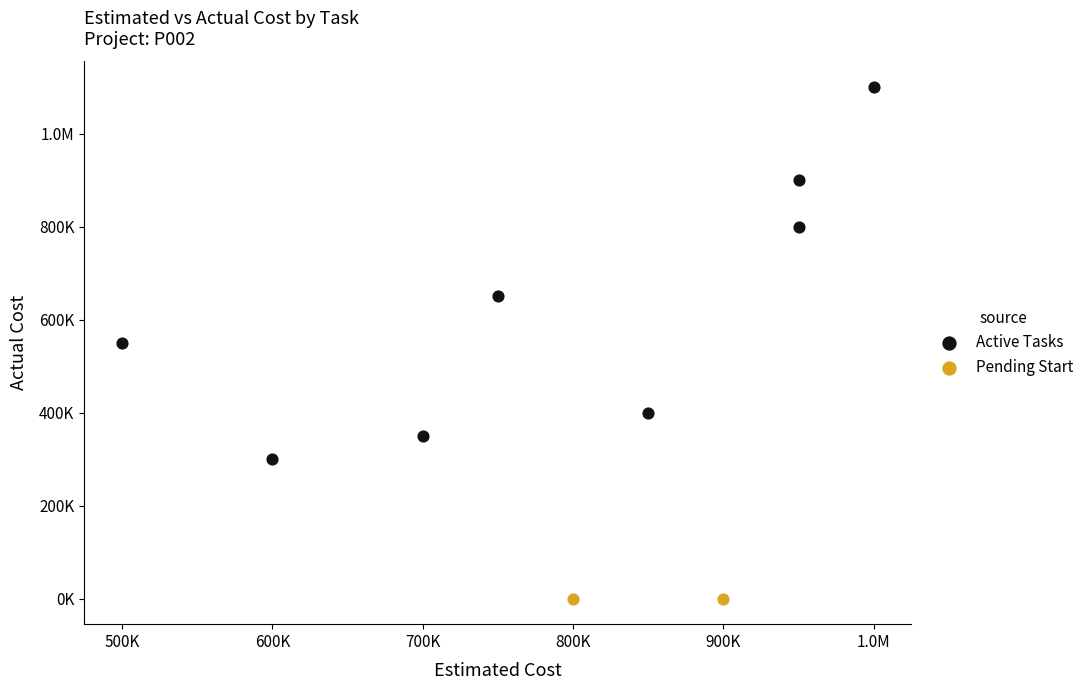

What are all the series names shown in the legend?

Active Tasks, Pending Start